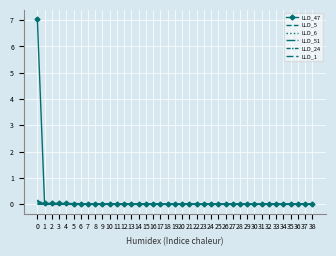

True or false: LLD_47 and LLD_6 intersect in this chart.

False